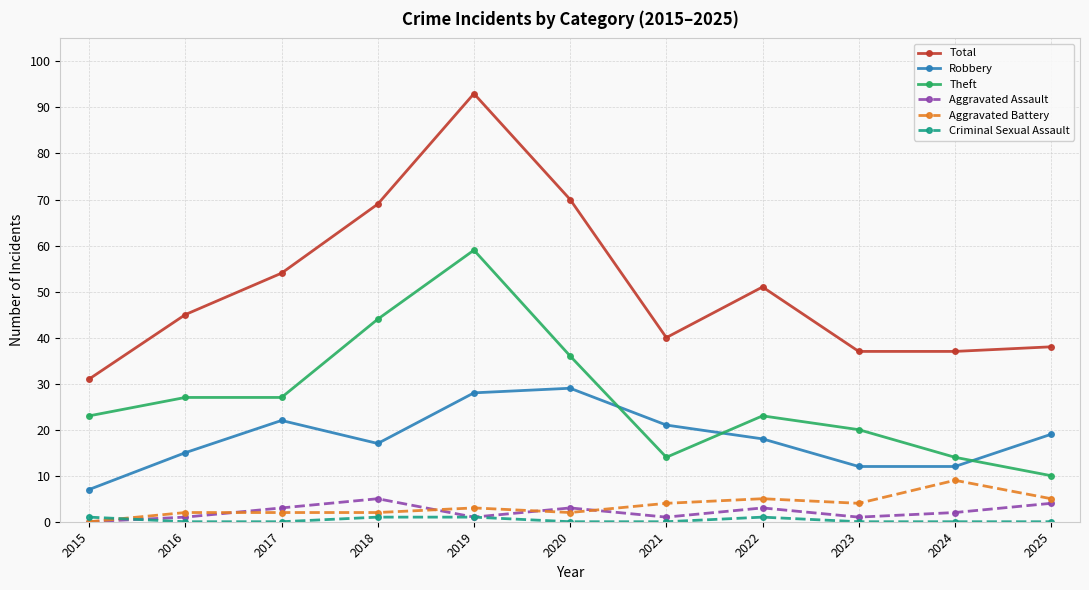

At how many categories does at least one series exceed 32?

10